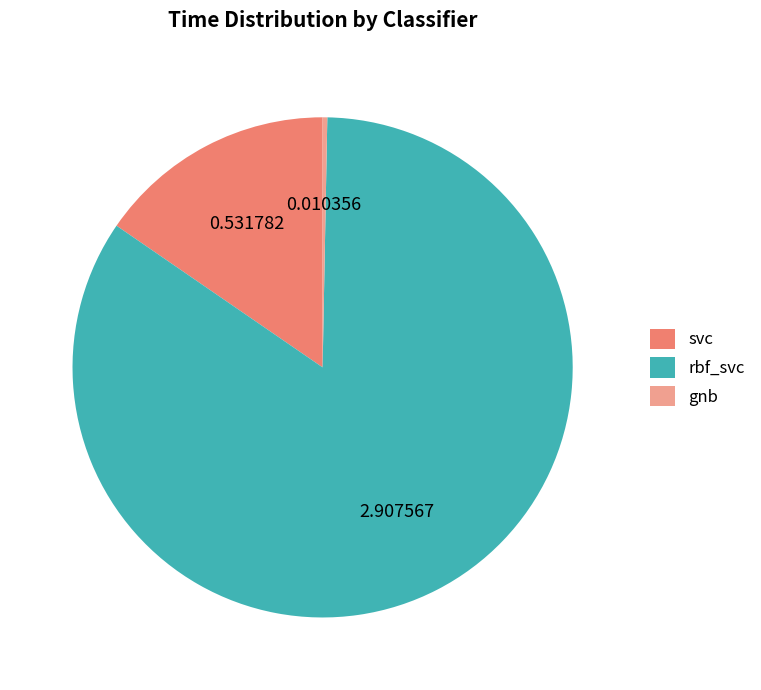

Do svc and rbf_svc together represent more than half of the pie?

Yes